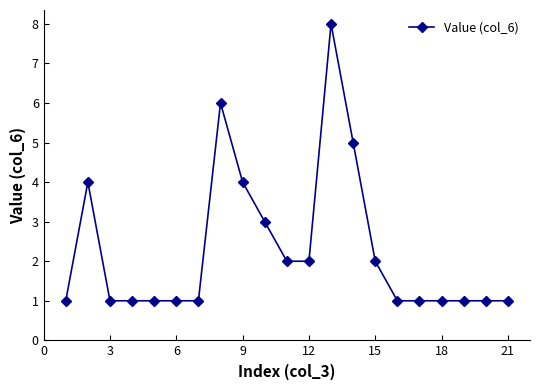

What is the greatest value displayed?

8